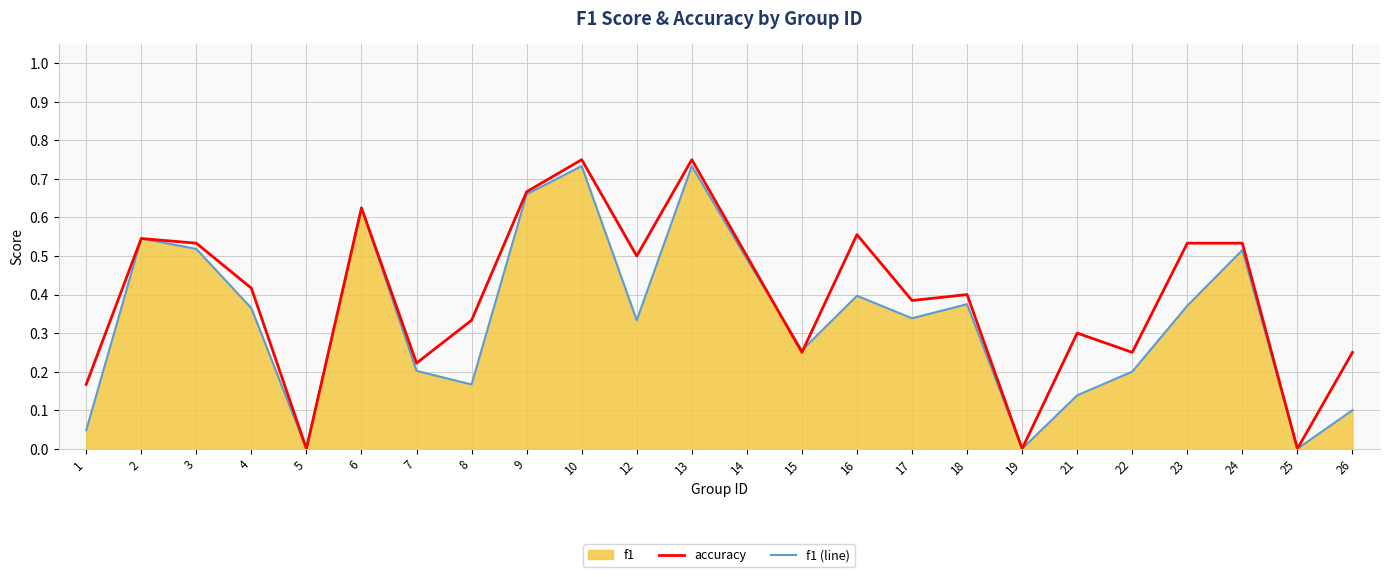

List the labels in order of f1 (line) value, smallest first.

5, 19, 25, 1, 26, 21, 8, 22, 7, 15, 12, 17, 4, 23, 18, 16, 14, 24, 3, 2, 6, 9, 10, 13